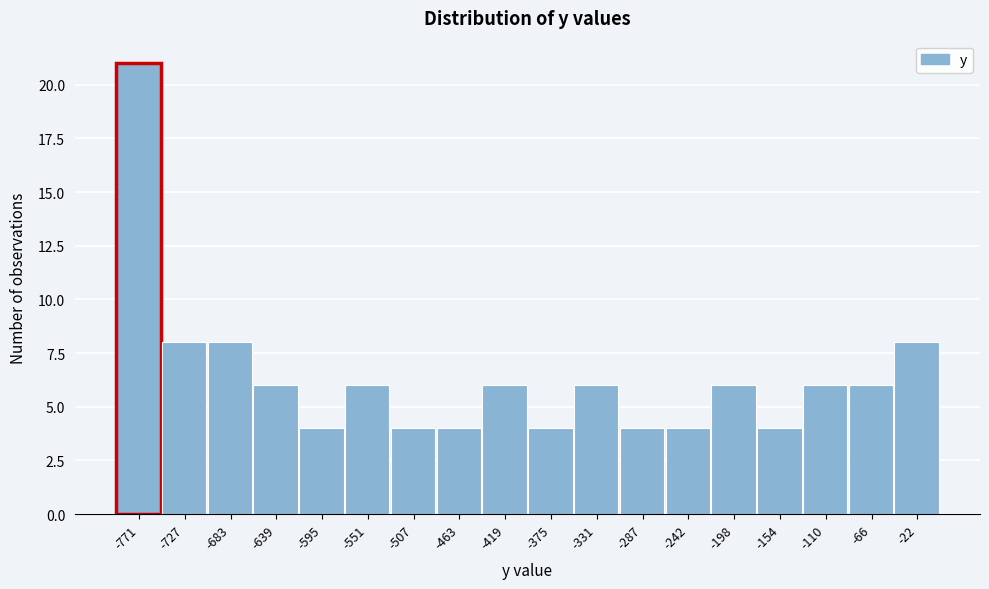

Reading left to right, list every bar in this chart as the range it spans on the x-axis followed by its height. Neither the bar edges nor the heights are printed on the chart, so give them approximately, as read against the axes.

-795 to -750: 21
-750 to -705: 8
-705 to -660: 8
-660 to -615: 6
-615 to -575: 4
-575 to -530: 6
-530 to -485: 4
-485 to -440: 4
-440 to -395: 6
-395 to -355: 4
-355 to -310: 6
-310 to -265: 4
-265 to -220: 4
-220 to -175: 6
-175 to -130: 4
-130 to -90: 6
-90 to -45: 6
-45 to 0: 8